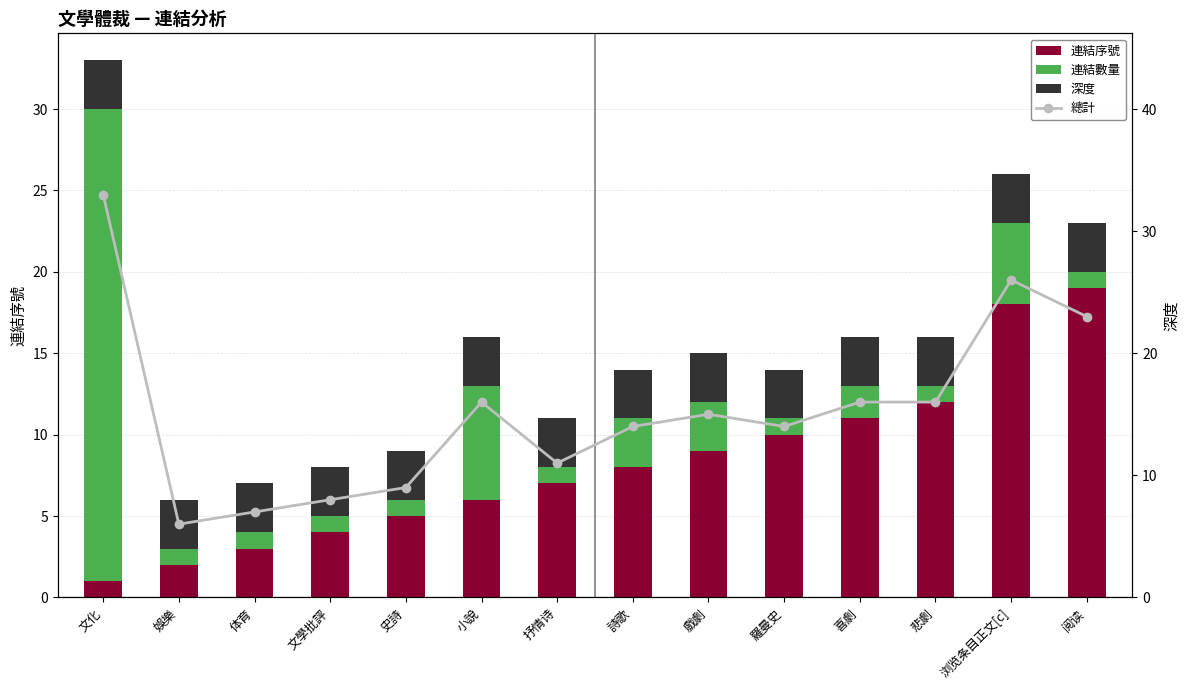

What position from the left is 浏览条目正文[c]?

13